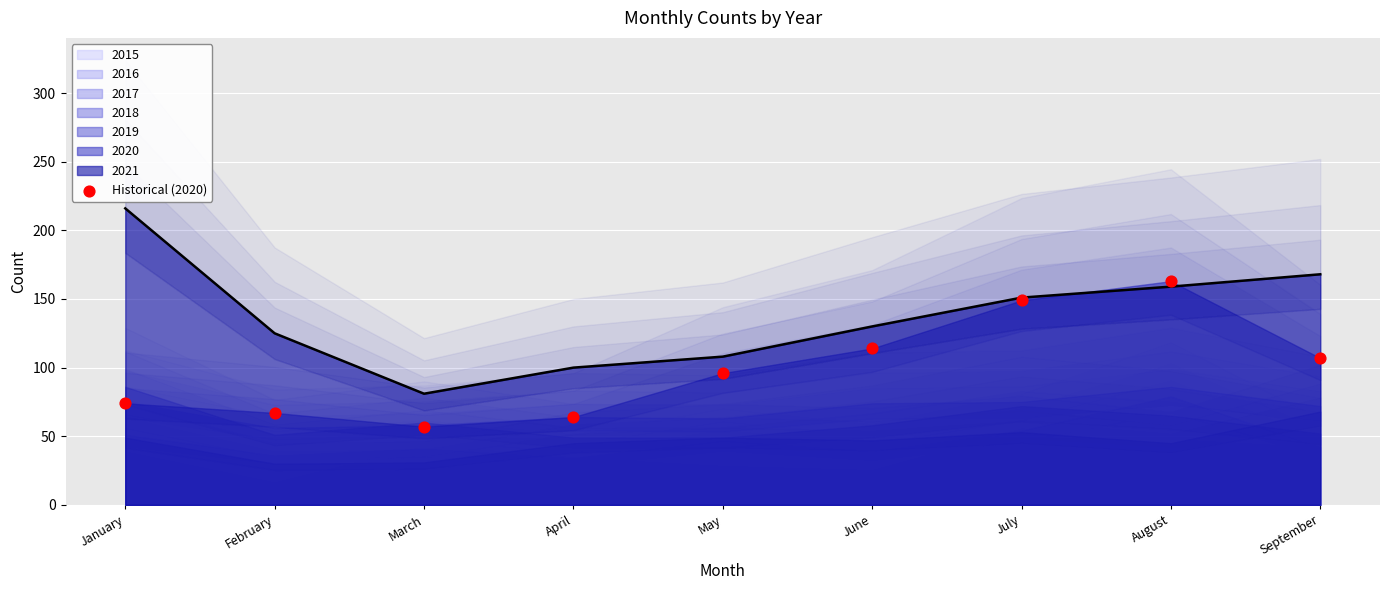

Which has a higher value, May or February?

May